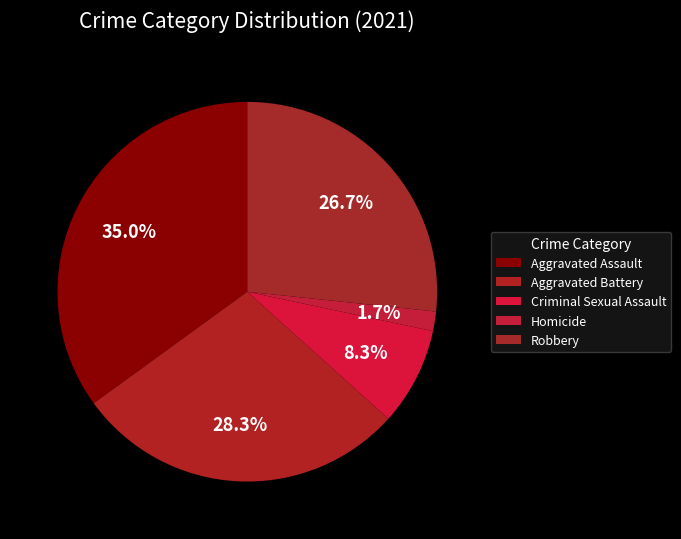

To the nearest percent, what portion does Aggravated Battery represent?

28%